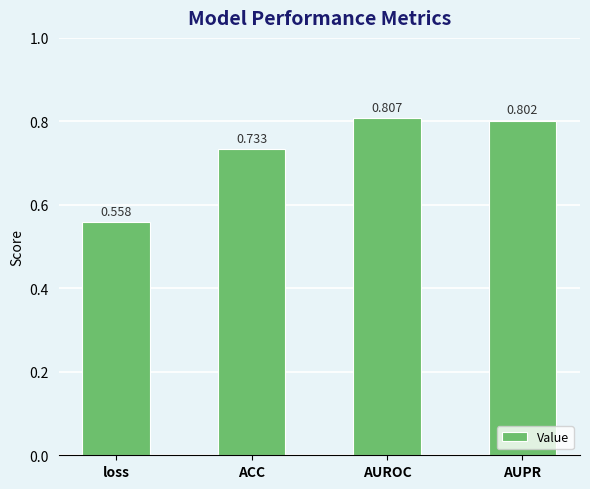

List the labels in order of value, largest first.

AUROC, AUPR, ACC, loss